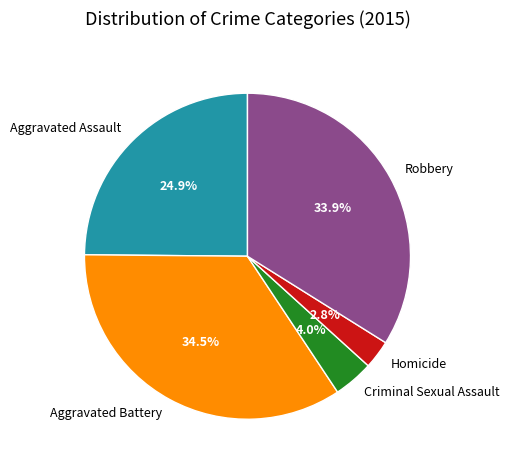

True or false: Homicide accounts for 3% of the total.

True